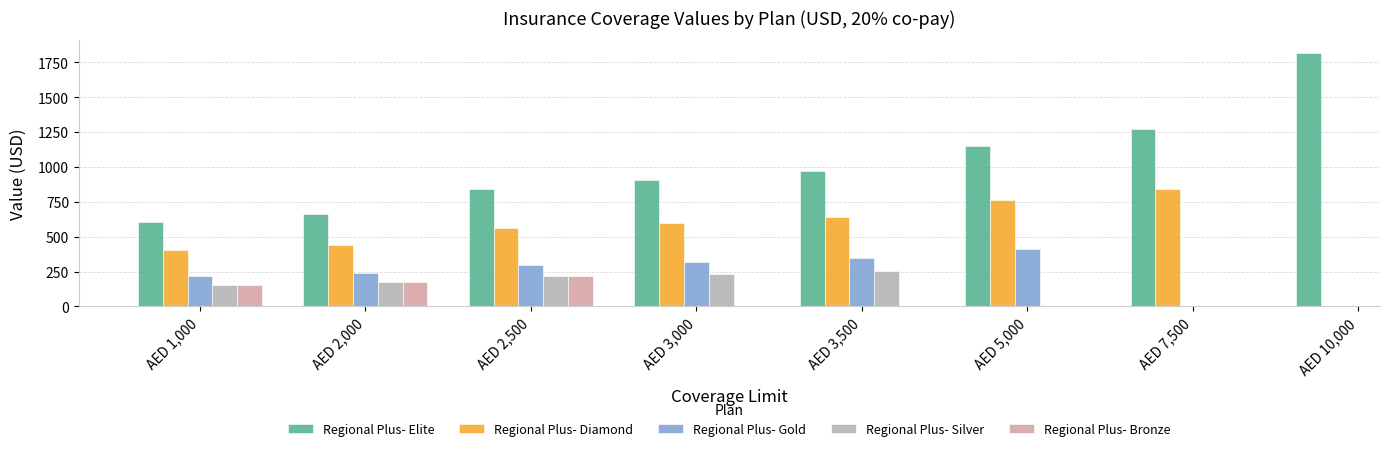

Which series has the largest total across all categories?

Regional Plus- Elite